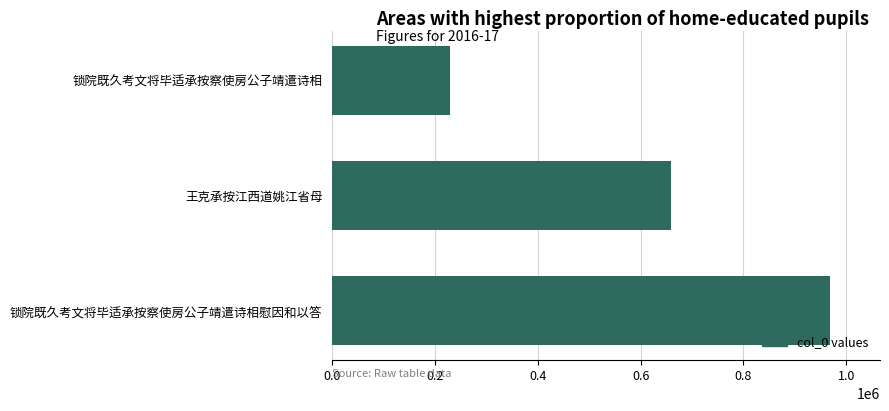

What is the label of the 2nd bar from the top?

王克承按江西道姚江省母